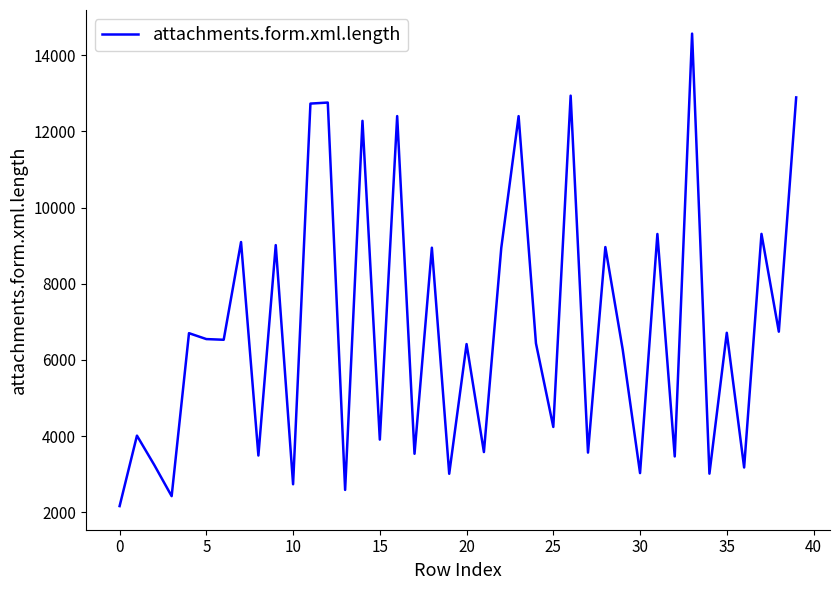

What is the smallest value displayed?

2165